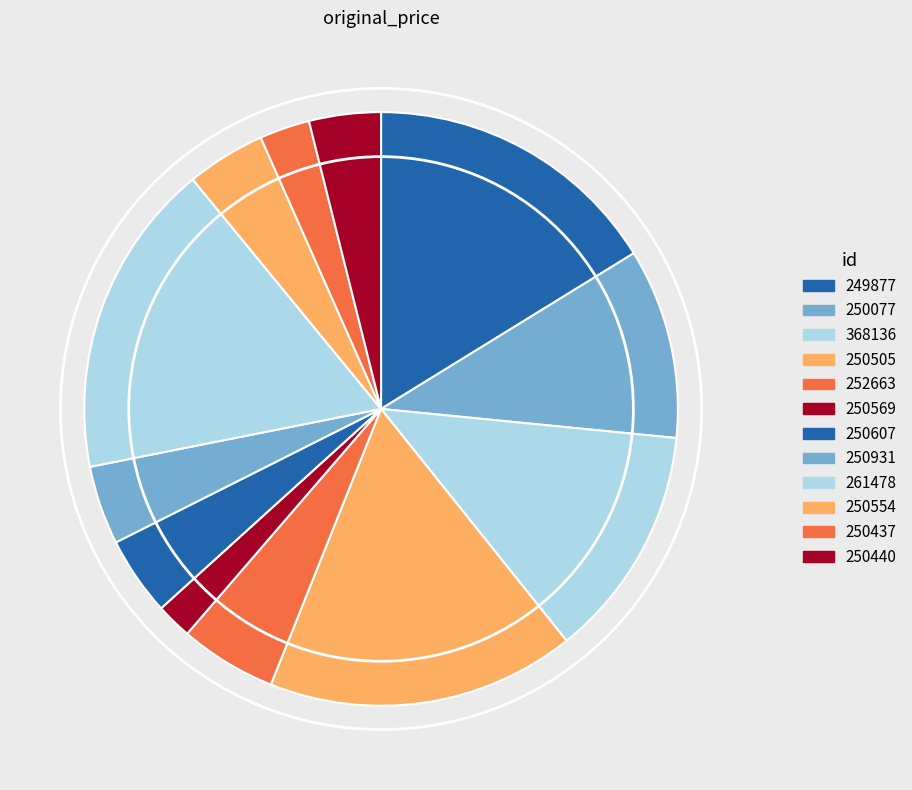

Does 250607 represent more than half of the total?

No